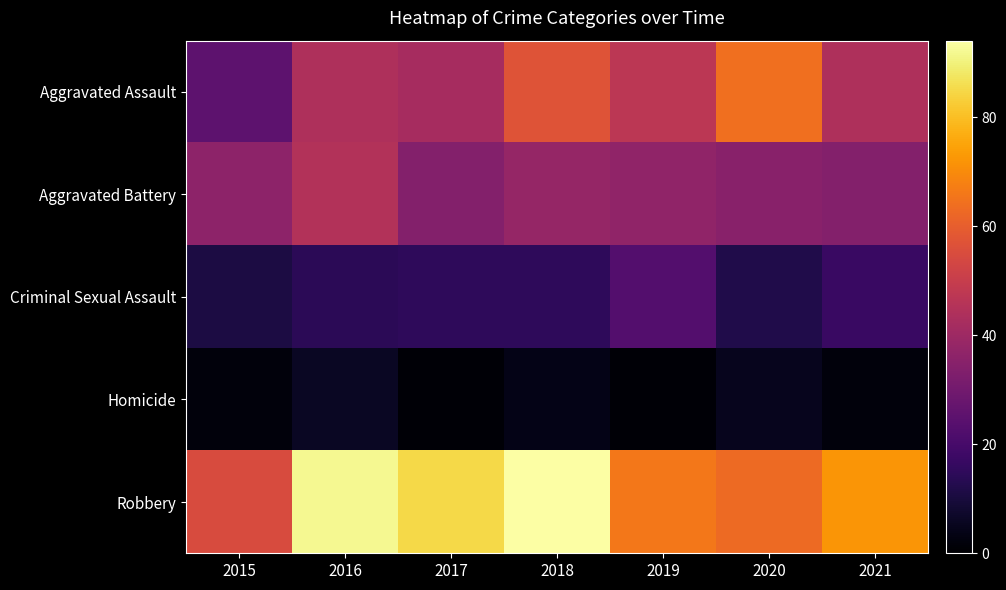

Rank the series by their maximum value, from highest to lowest.

Robbery, Aggravated Assault, Aggravated Battery, Criminal Sexual Assault, Homicide